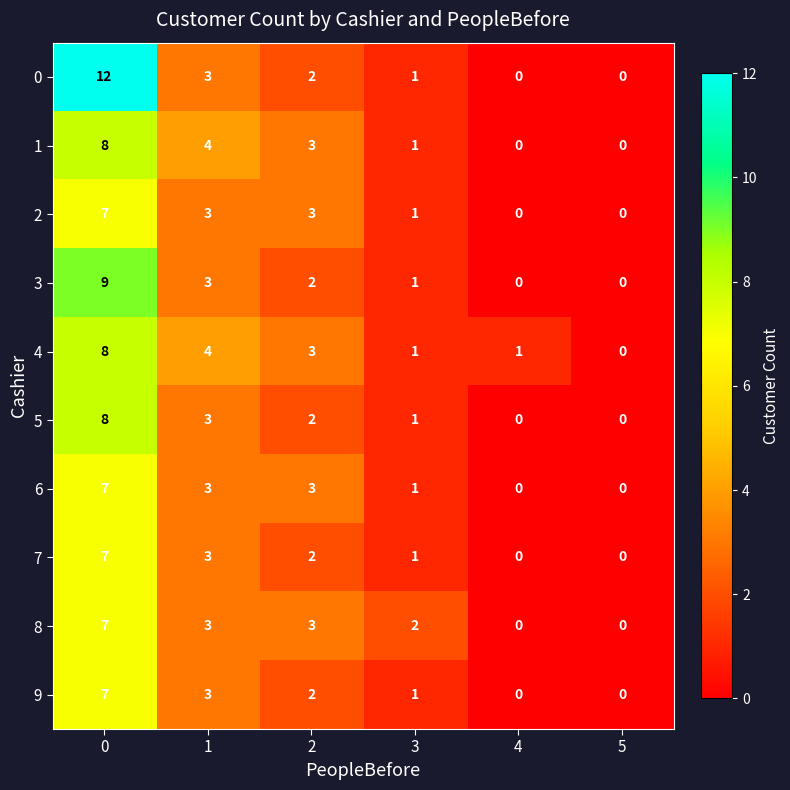

What is the difference between the maximum and minimum values in the 1 series?

8